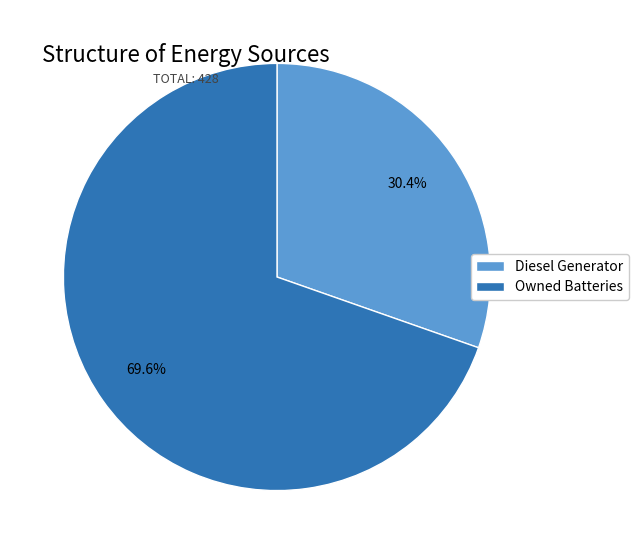

Is it true that Diesel Generator is 20% of the pie?

False